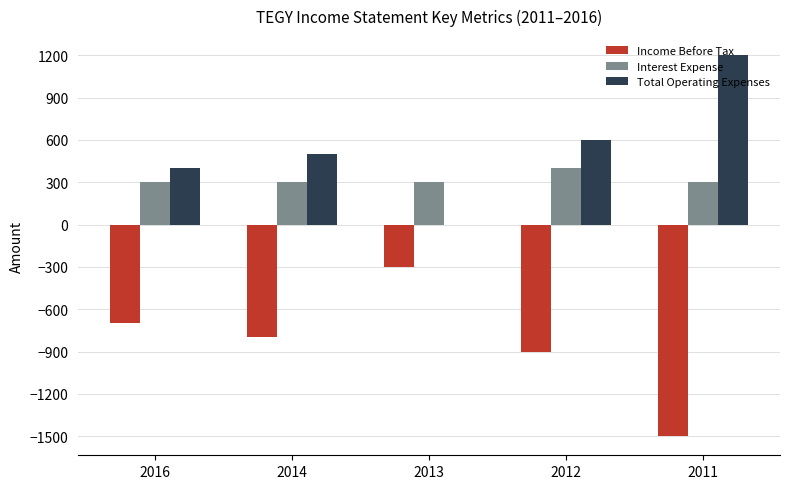

Is it true that Income Before Tax equals -505 at 2014?

False